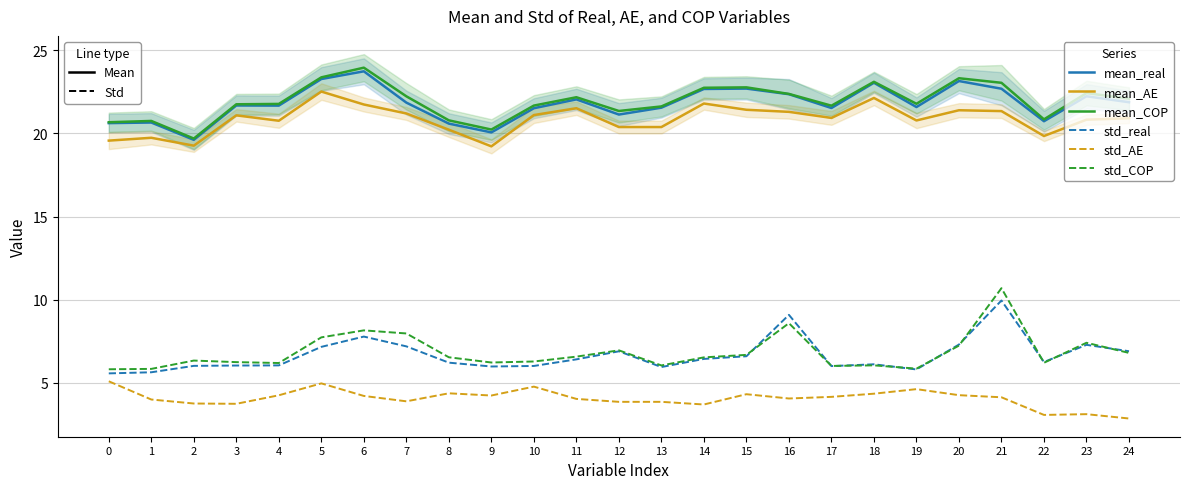

What value does the mean_COP series have at 14?

22.7